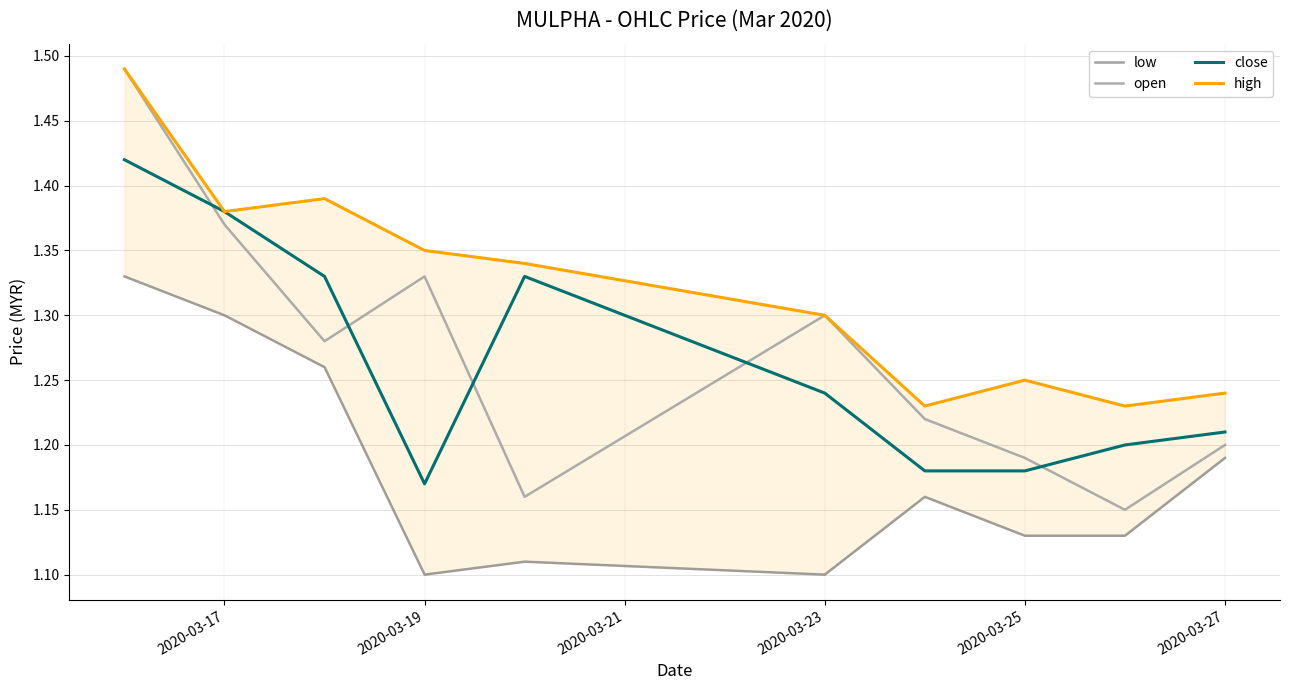

What is the average value of the close series?

1.3